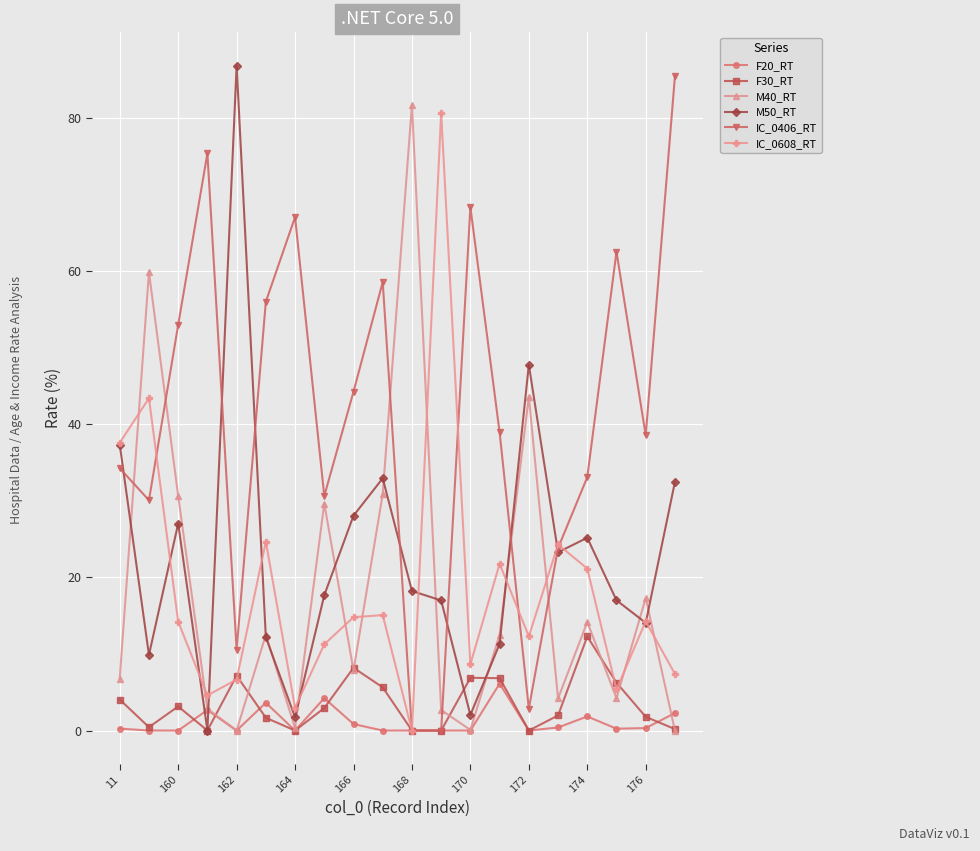

How many intersections are there between IC_0608_RT and M40_RT?

10